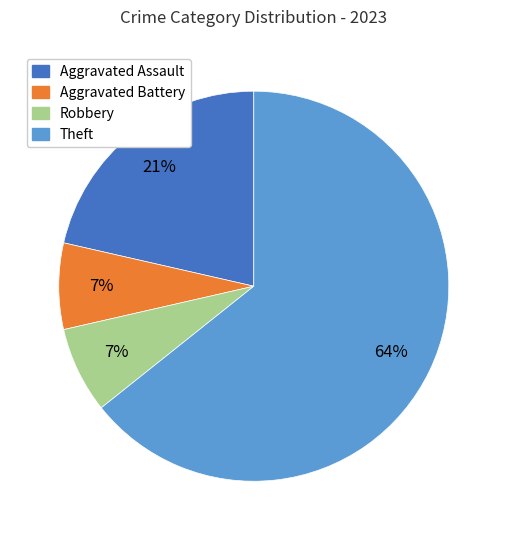

Approximately how many times larger is the value at Aggravated Battery compared to Robbery?

1.0